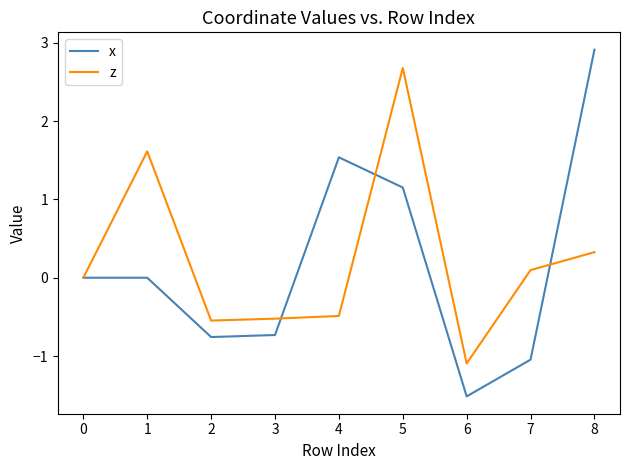

True or false: z and x cross at least once.

True